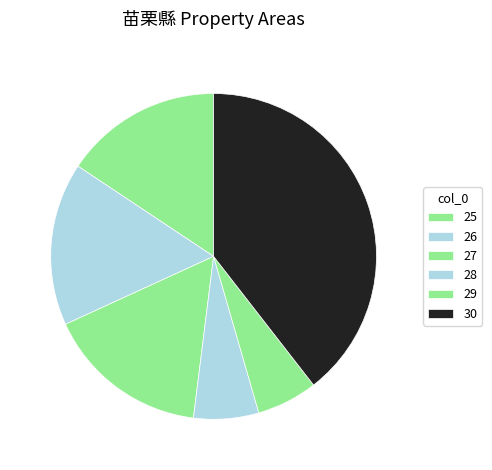

How many segments does this pie chart have?

6